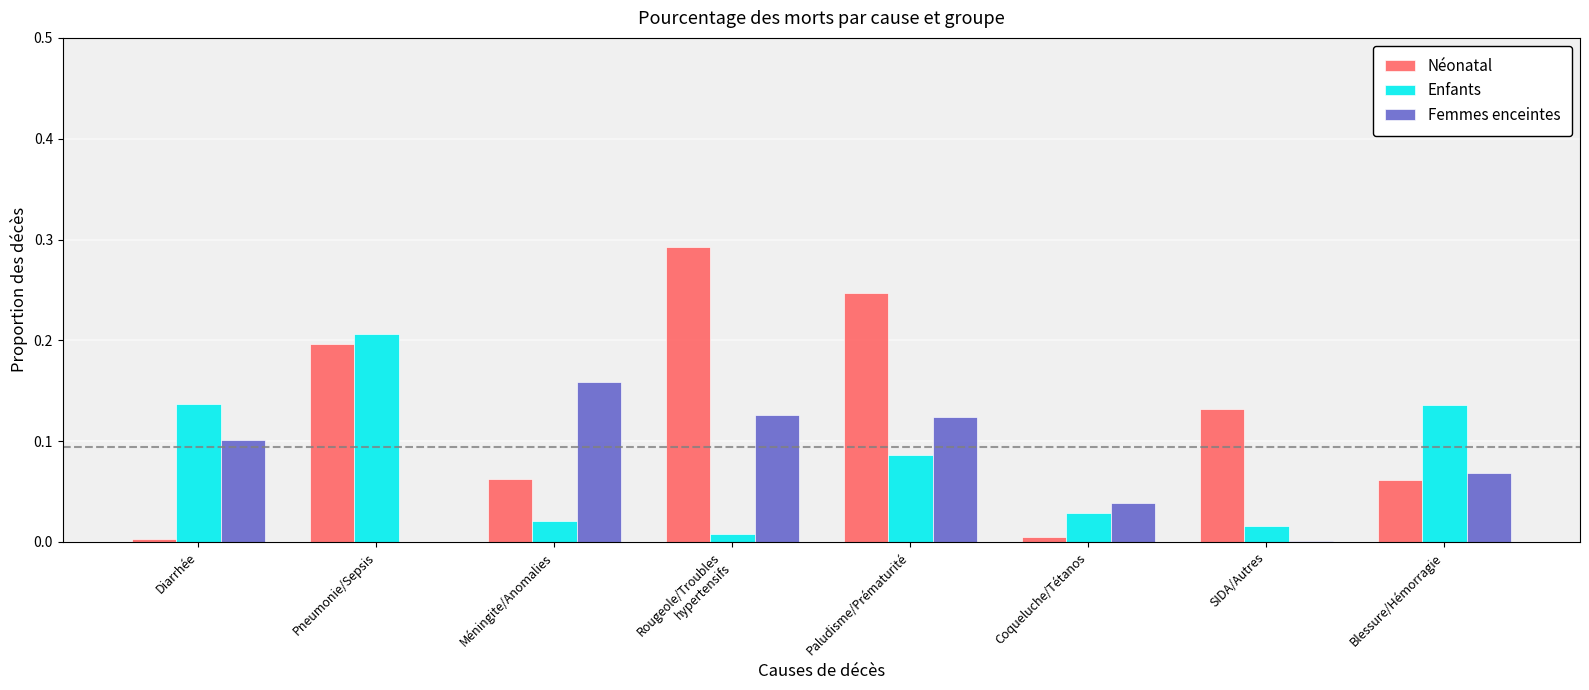

At which category is the sum across all series the highest?

Paludisme/Prématurité